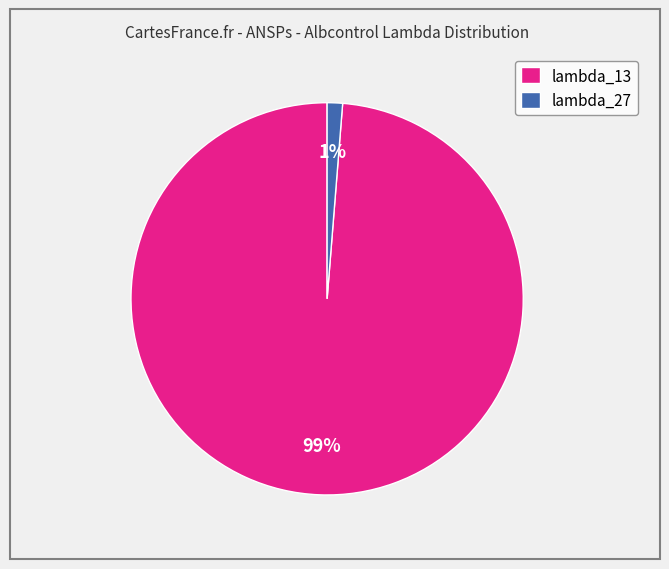

To the nearest percent, what is the combined percentage of lambda_13 and lambda_27?

100%